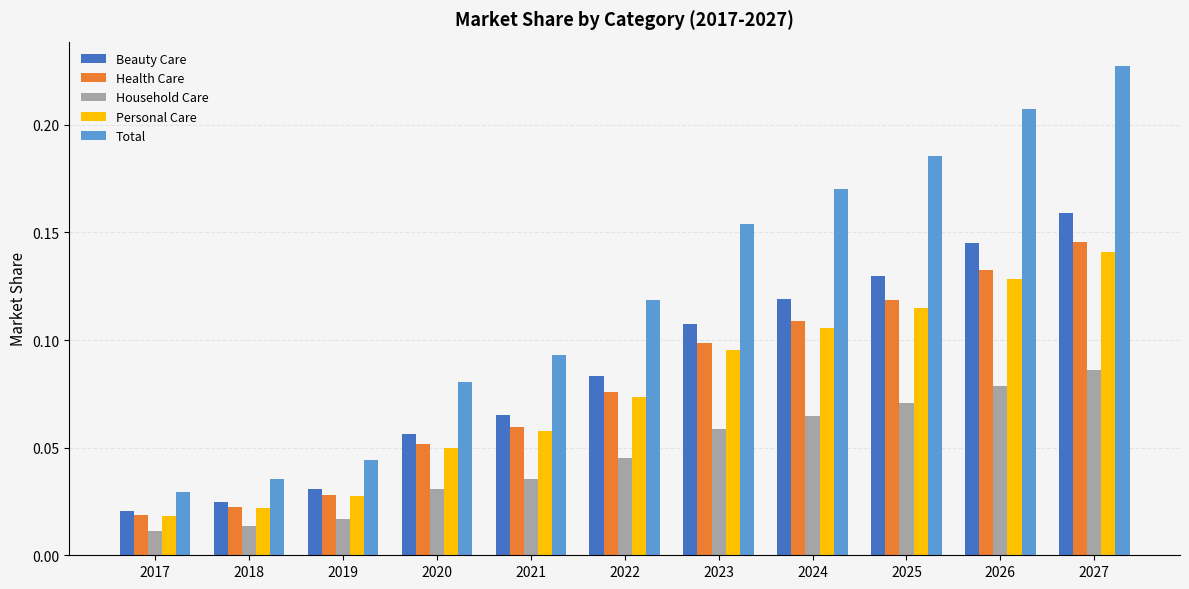

Which series has the widest spread of values?

Total